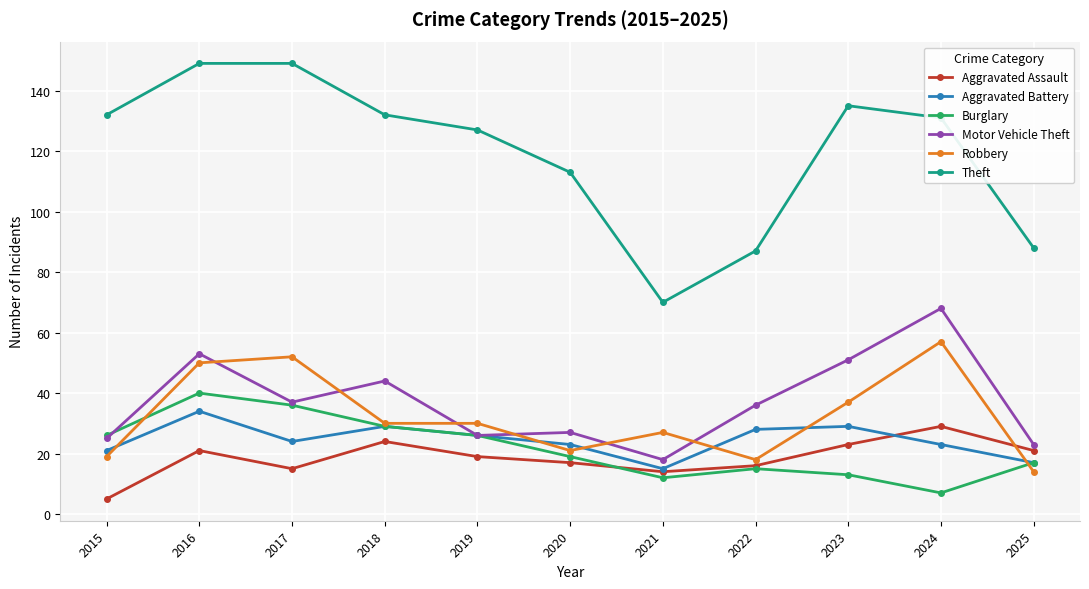

At how many categories does at least one series exceed 124?

7